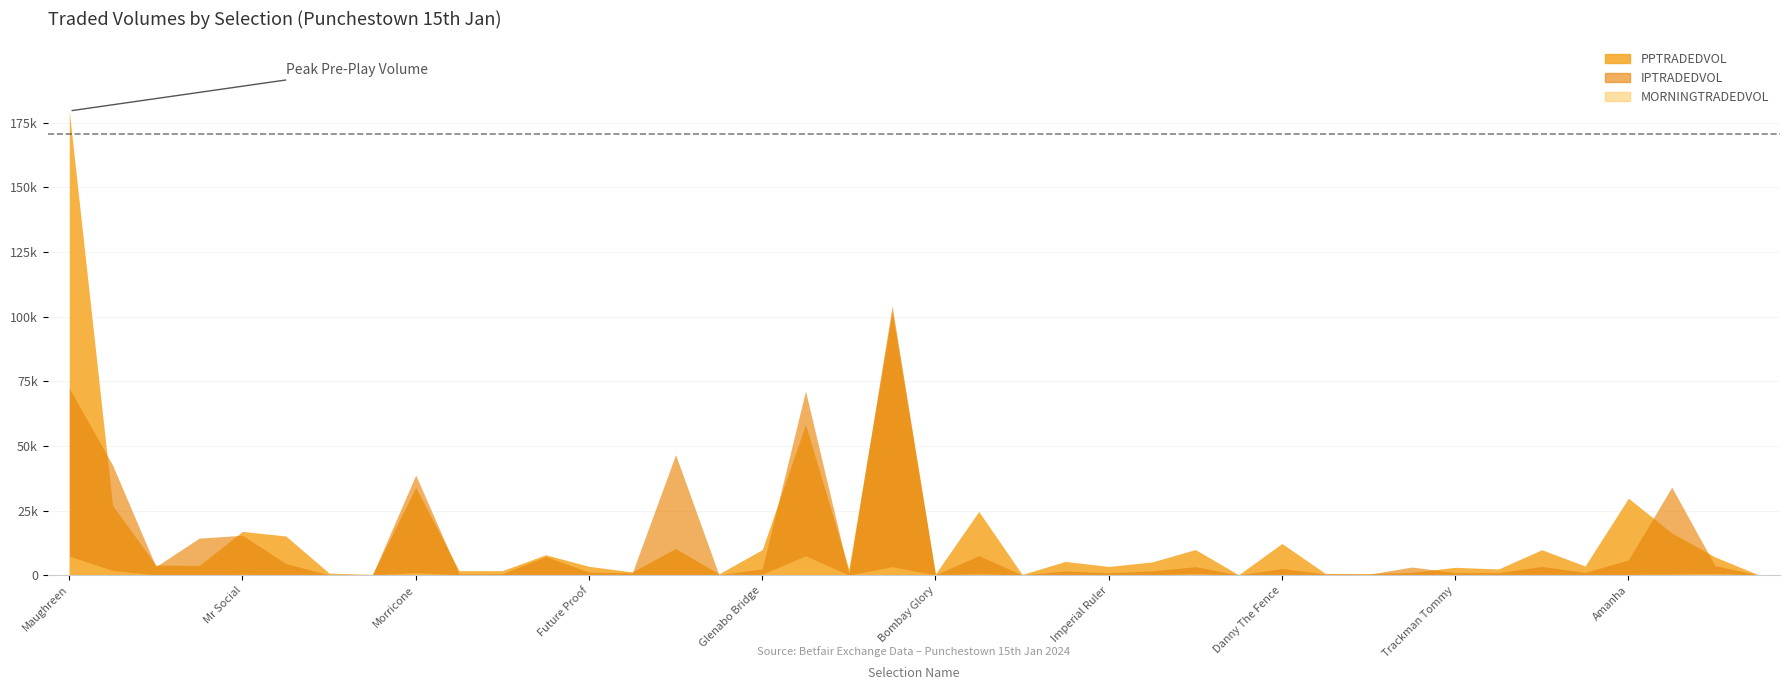

How many values in the PPTRADEDVOL series are below 3900?

20